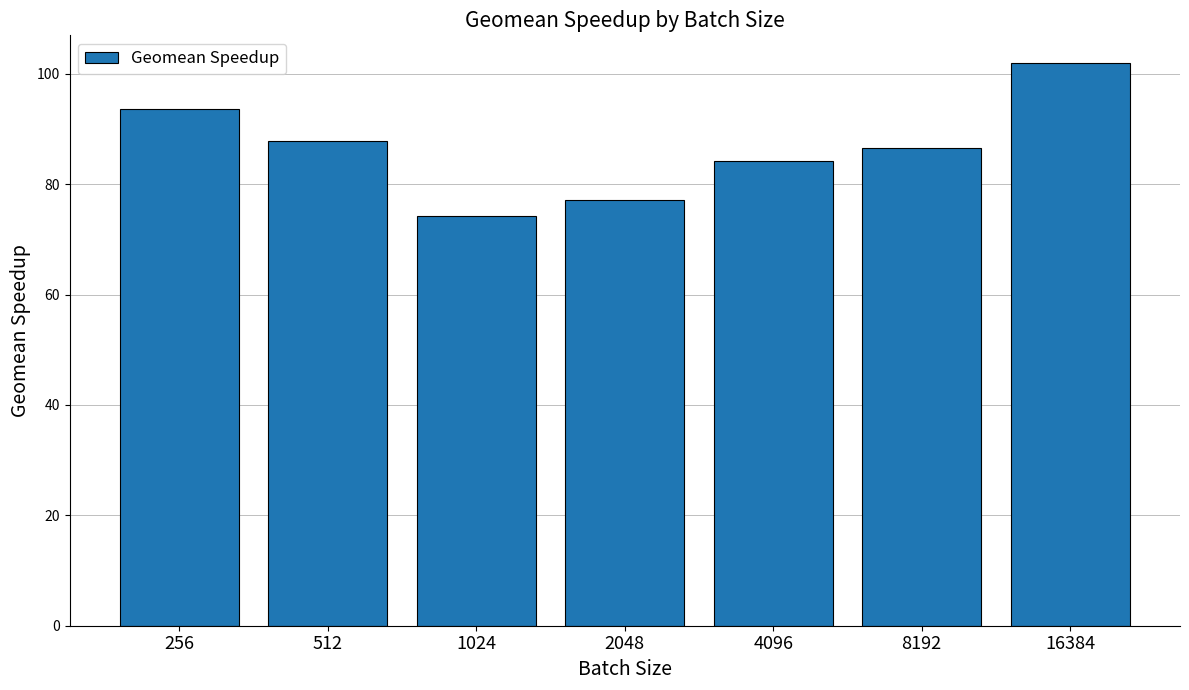

Are the bars horizontal?

No